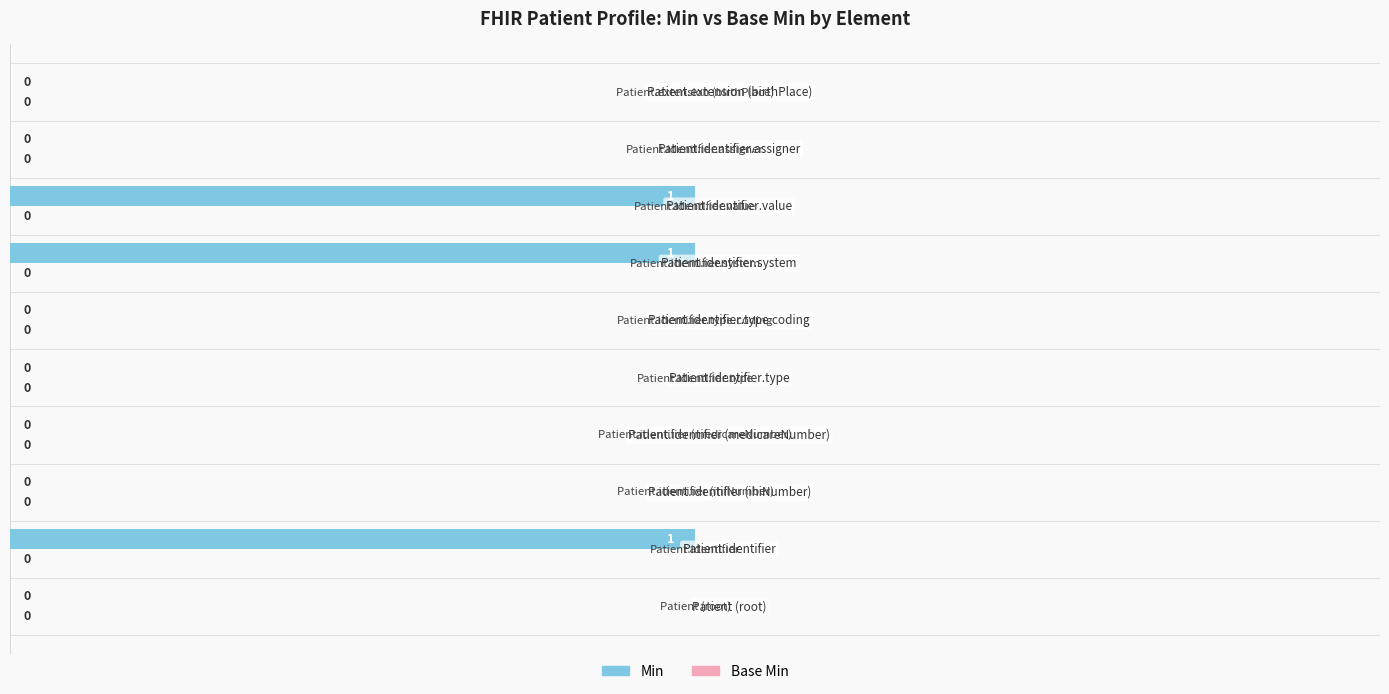

How many values are between 0 and 1?

10